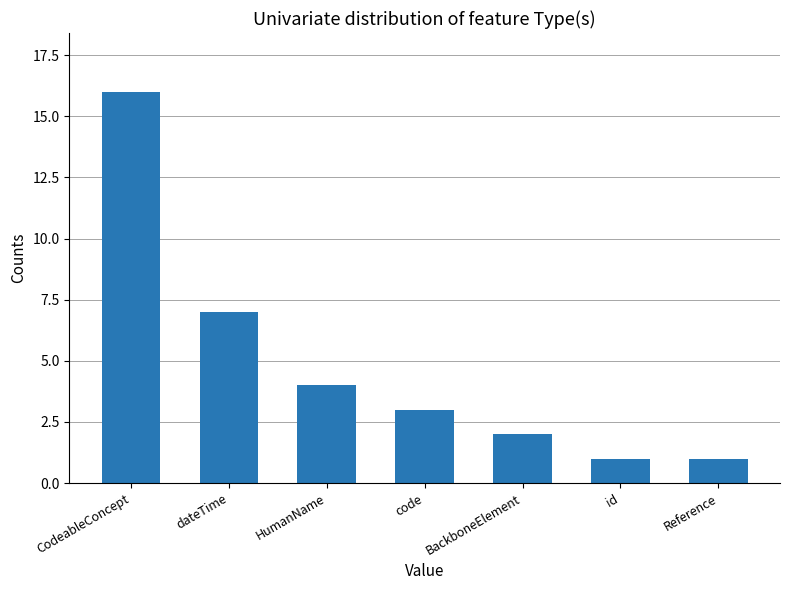

How many bars are there in total?

7